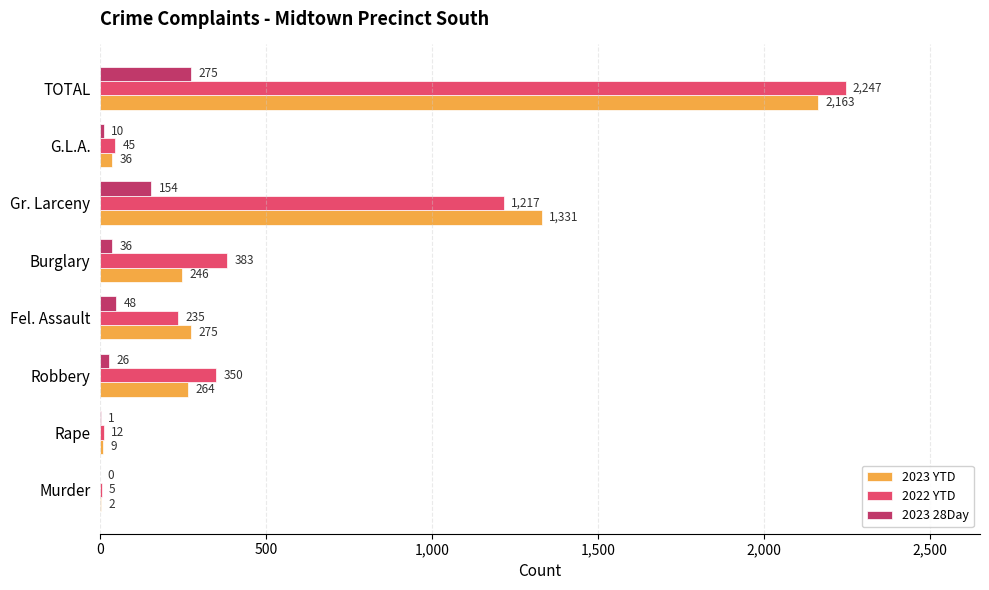

What are all the series names shown in the legend?

2023 YTD, 2022 YTD, 2023 28Day